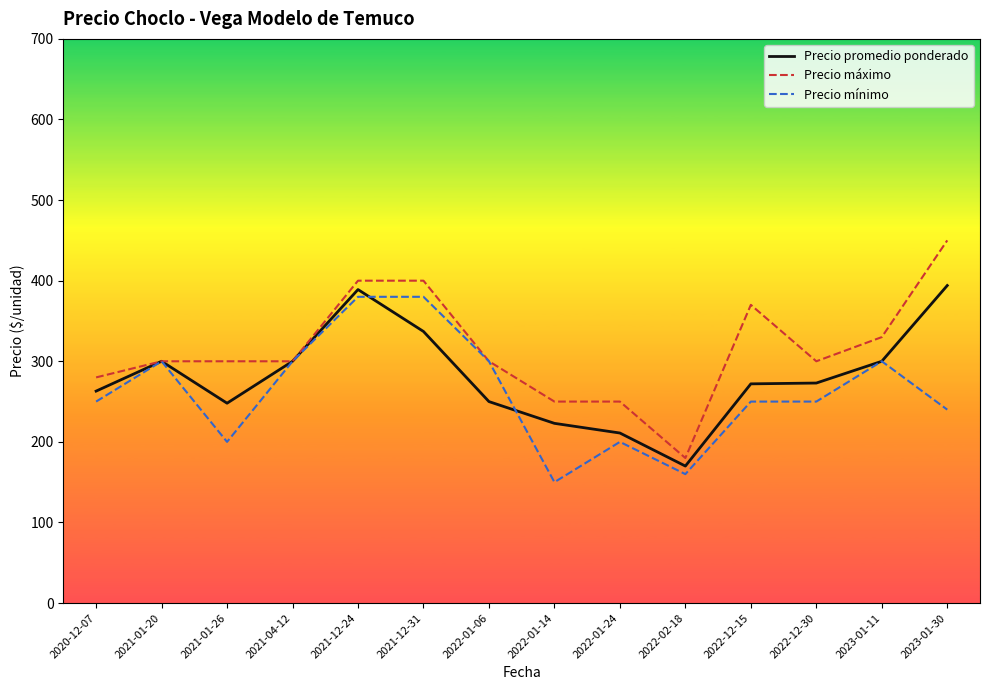

What is the sum of all Precio promedio ponderado values?

3930